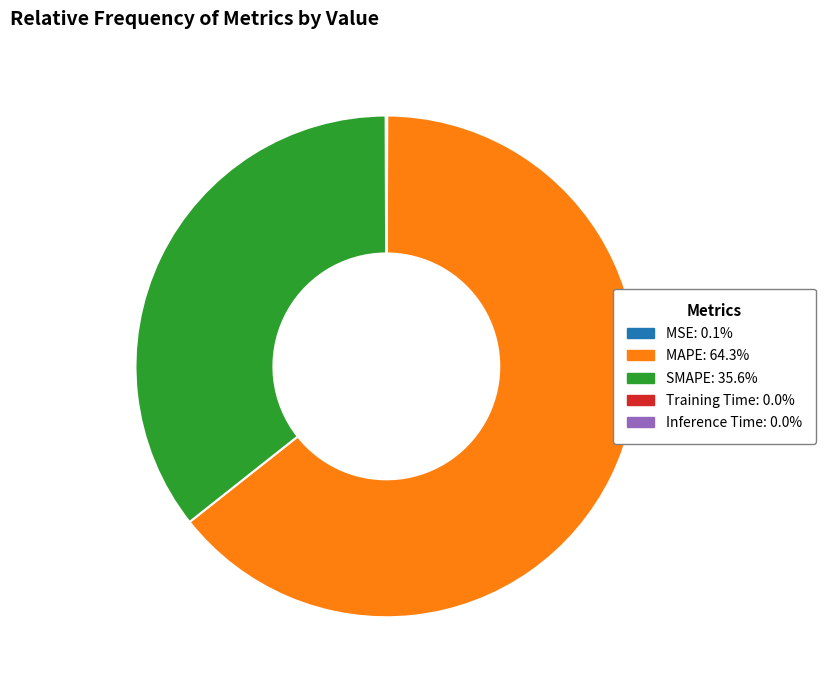

Which slice is the largest?

MAPE